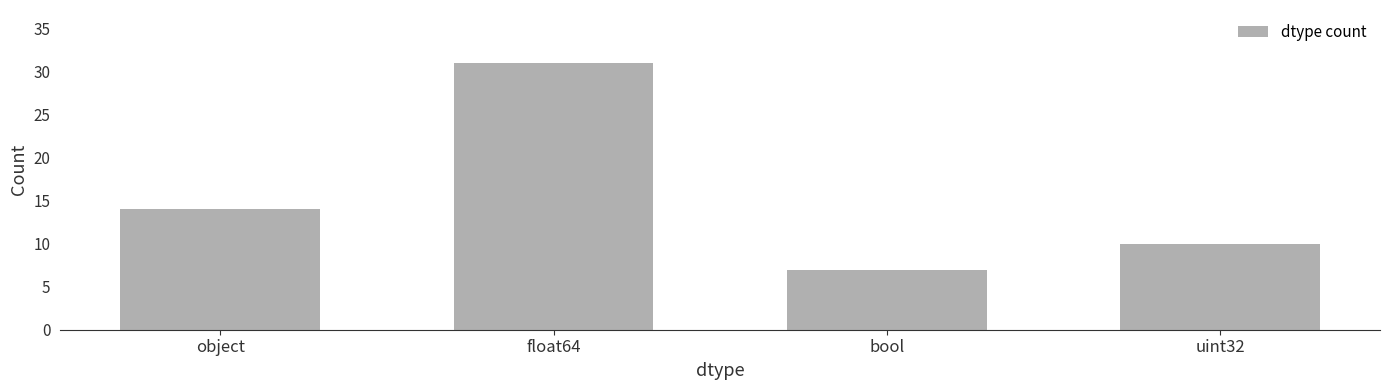

How many bars are there in total?

4